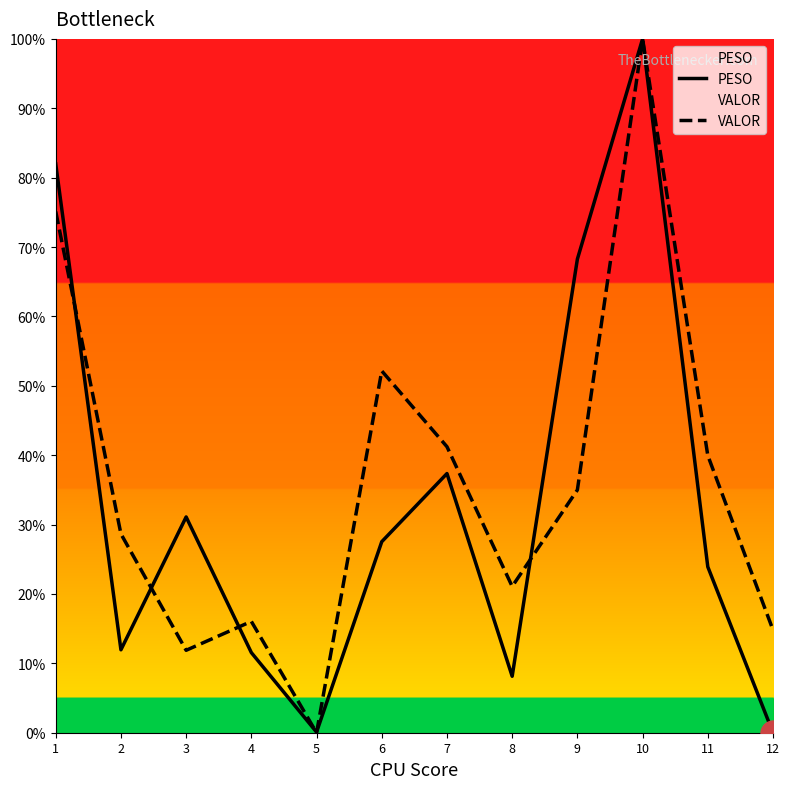

What is the value of the PESO point at the 7th from the left?

37.4